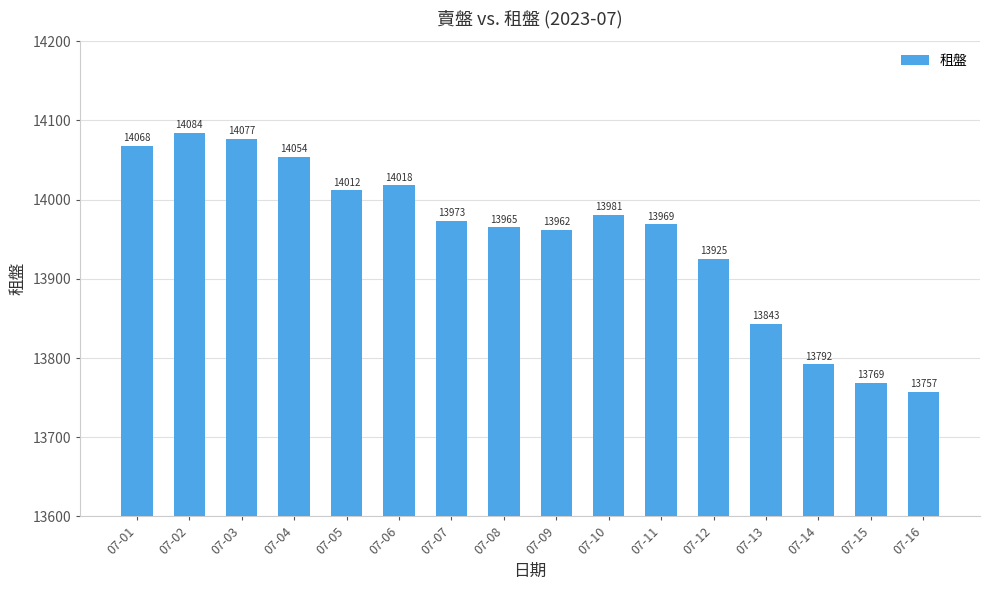

Reading left to right, what are all the values shown in this chart?

14068	14084	14077	14054	14012	14018	13973	13965	13962	13981	13969	13925	13843	13792	13769	13757